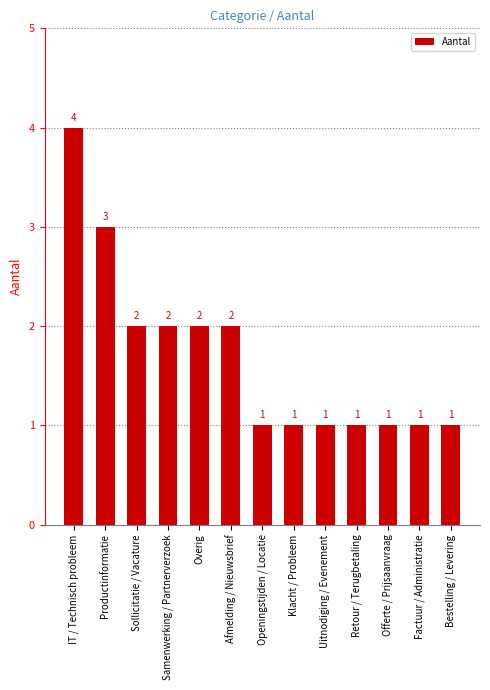

Reading right to left, list all the values displayed in this chart.

Bestelling / Levering=1	Factuur / Administratie=1	Offerte / Prijsaanvraag=1	Retour / Terugbetaling=1	Uitnodiging / Evenement=1	Klacht / Probleem=1	Openingstijden / Locatie=1	Afmelding / Nieuwsbrief=2	Overig=2	Samenwerking / Partnerverzoek=2	Sollicitatie / Vacature=2	Productinformatie=3	IT / Technisch probleem=4